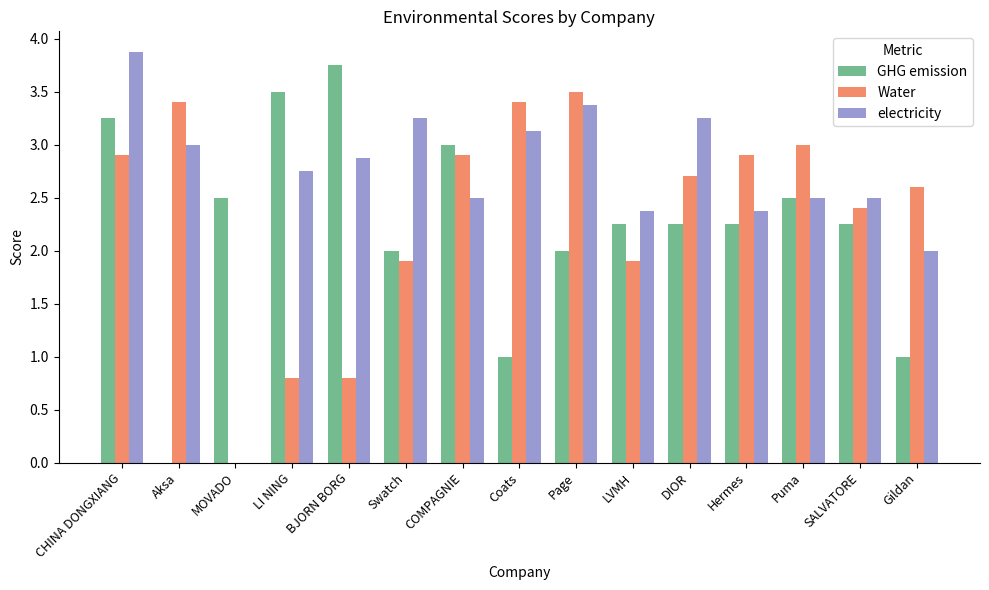

Read the electricity value at Aksa.

3.0